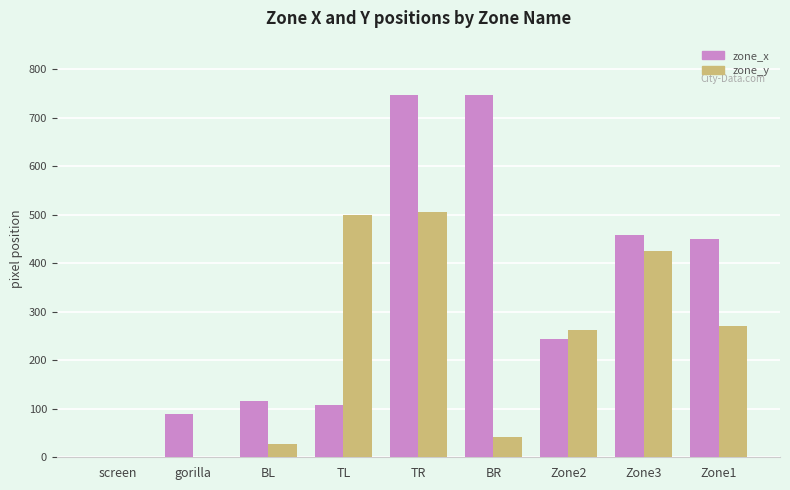

What is the sum of the zone_y values at TR and TL?

1006.0